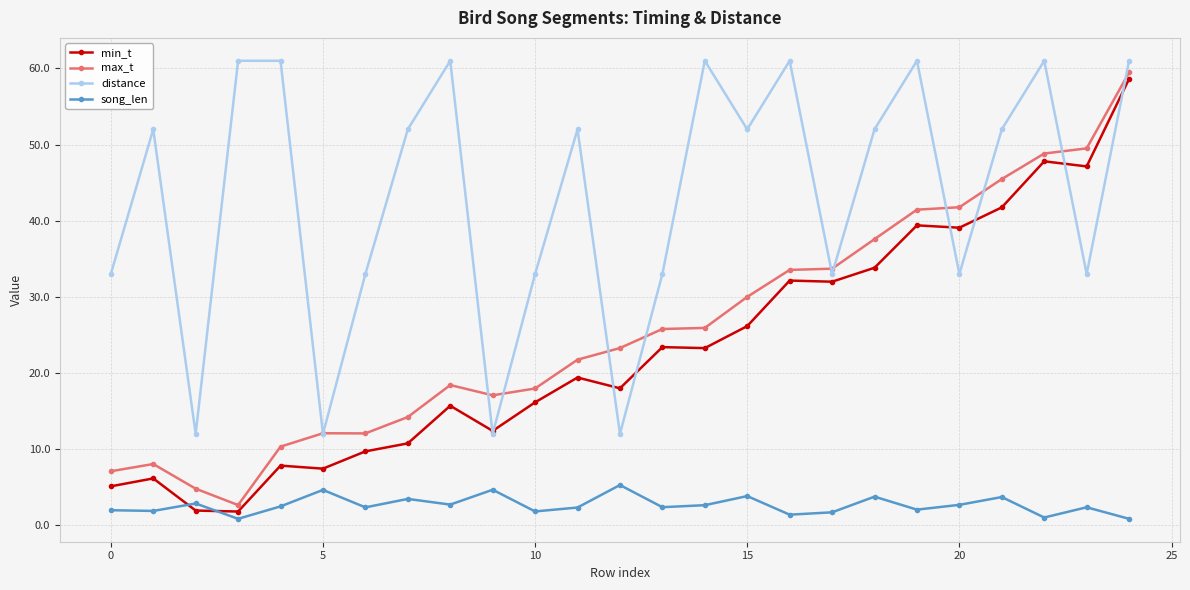

True or false: distance has more than 1 interior local peaks.

True